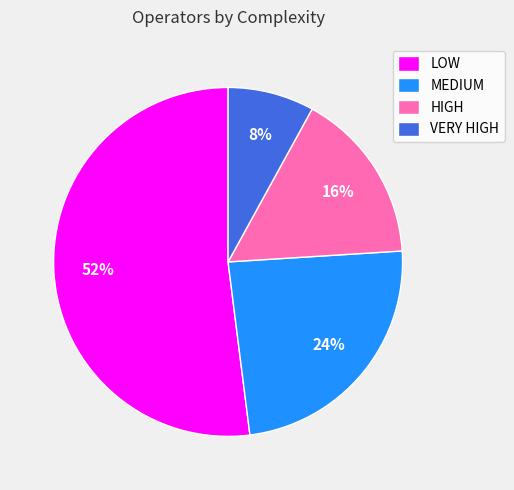

To the nearest percent, what percentage of the pie is LOW?

52%